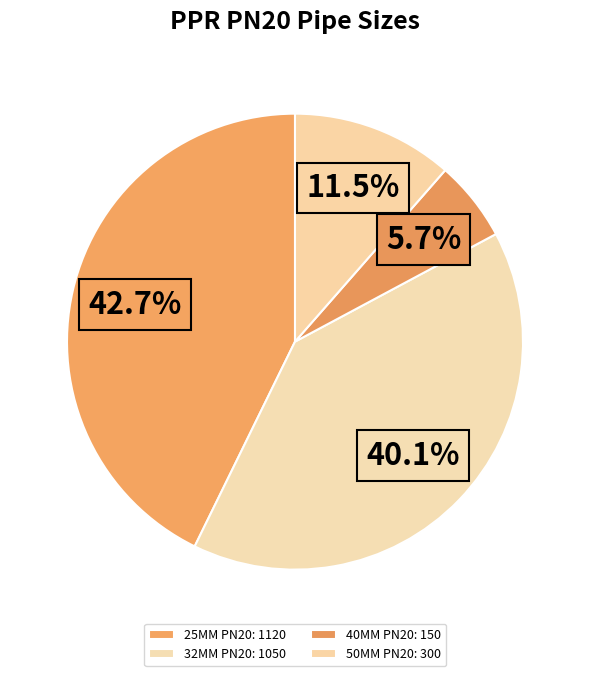

How many segments does this pie chart have?

4